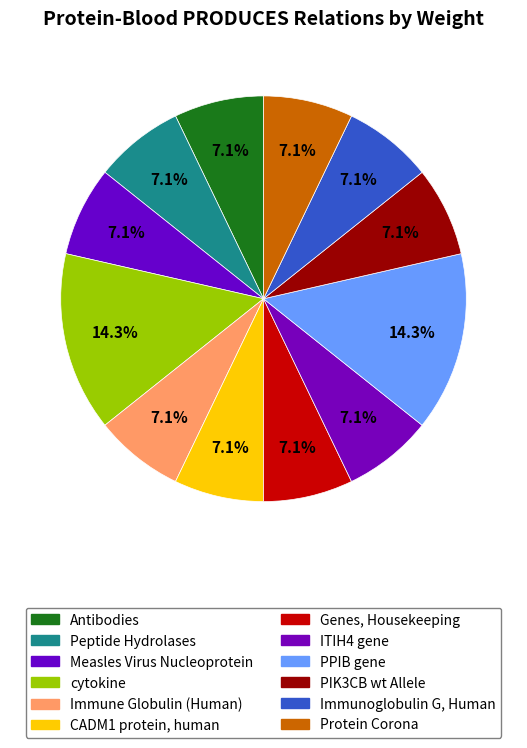

How many segments does this pie chart have?

12